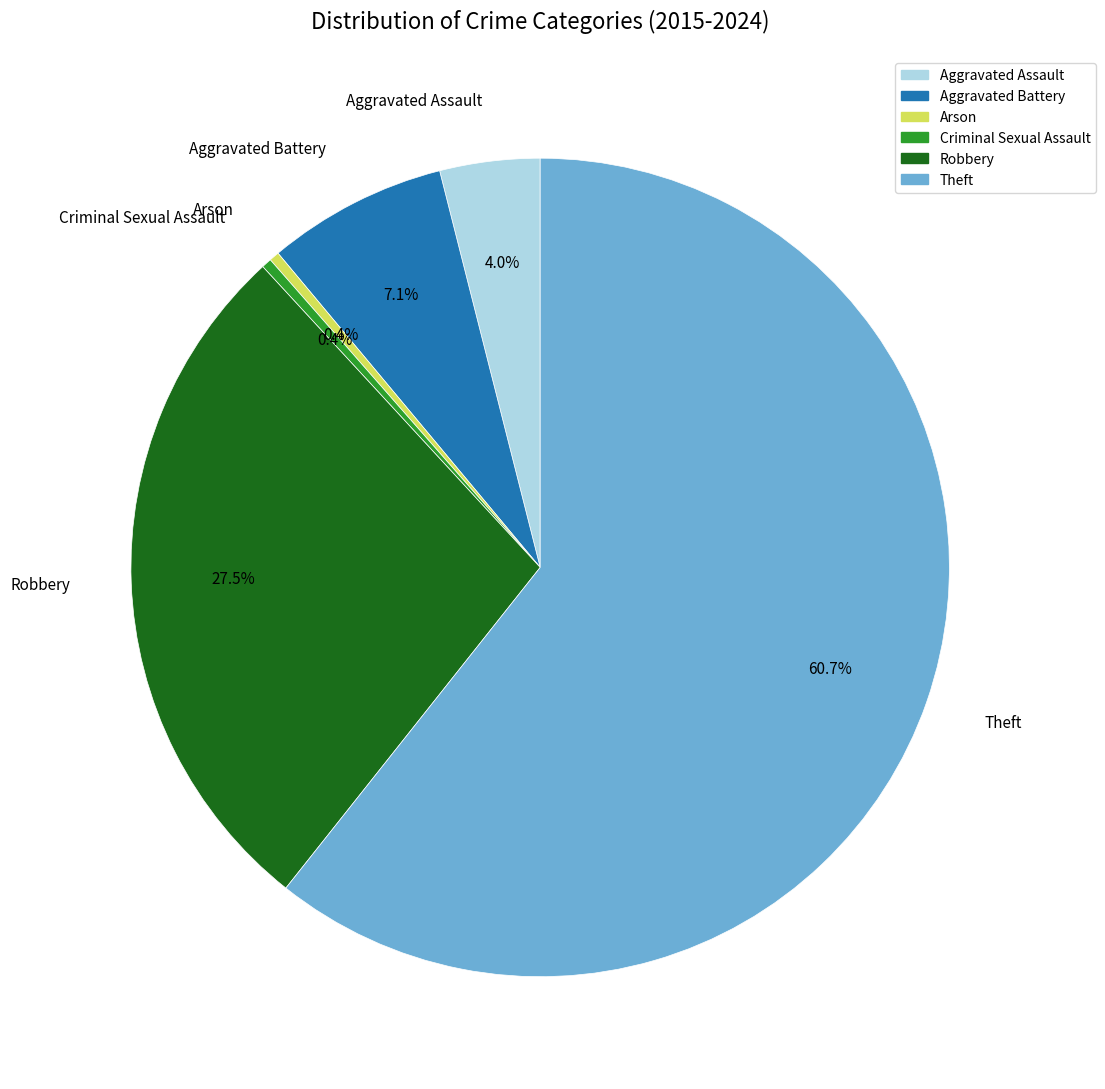

Which has a higher value, Theft or Aggravated Battery?

Theft